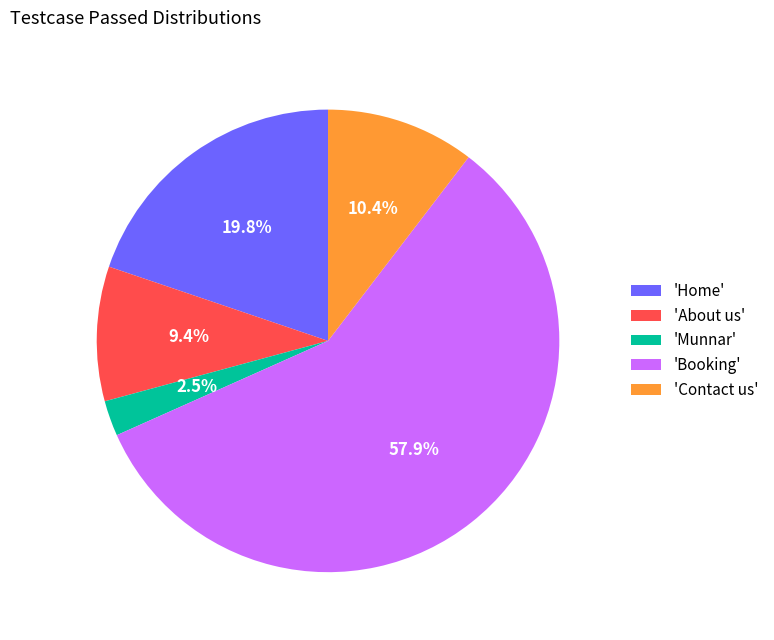

How many slices are in this pie chart?

5